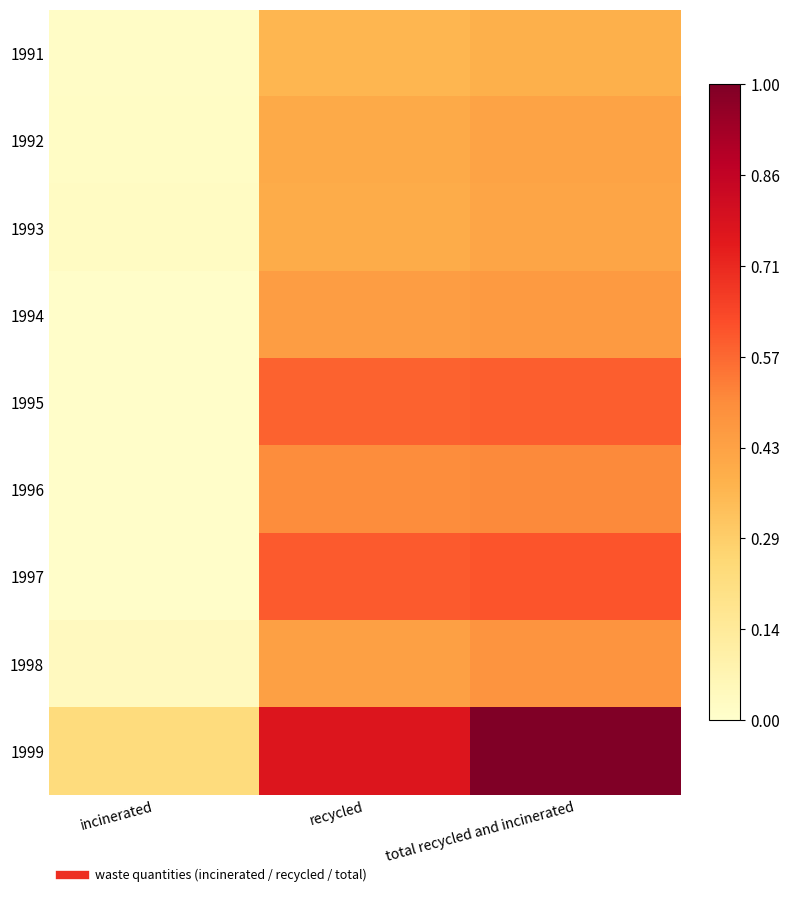

At which category is the sum across all series the highest?

total recycled and incinerated